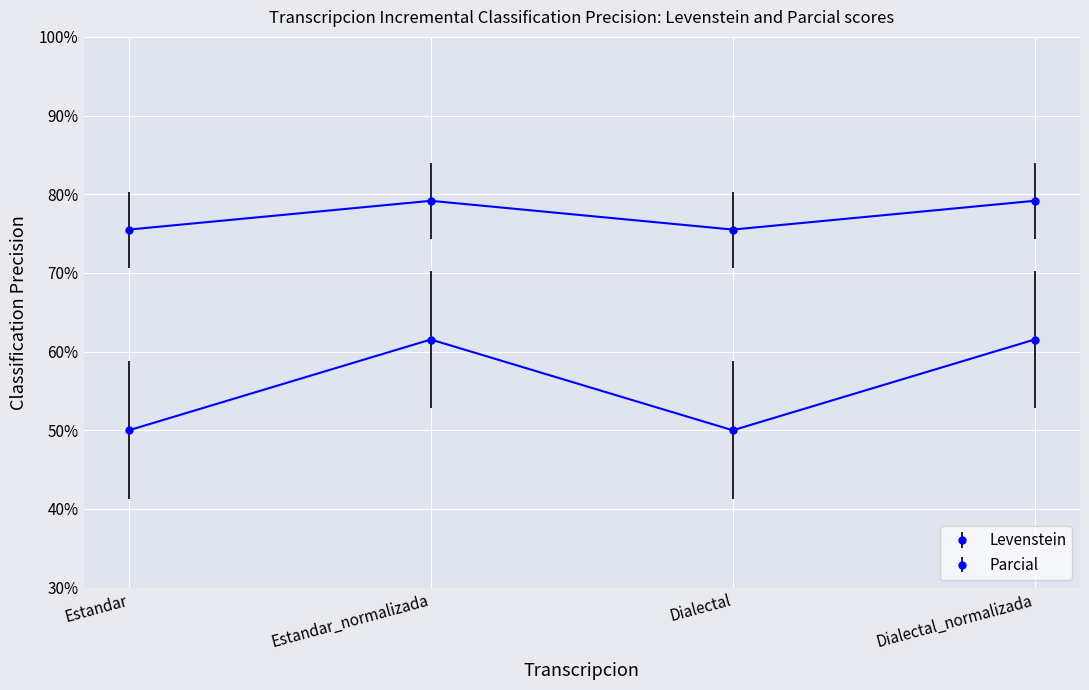

Does the chart have visible grid lines?

Yes